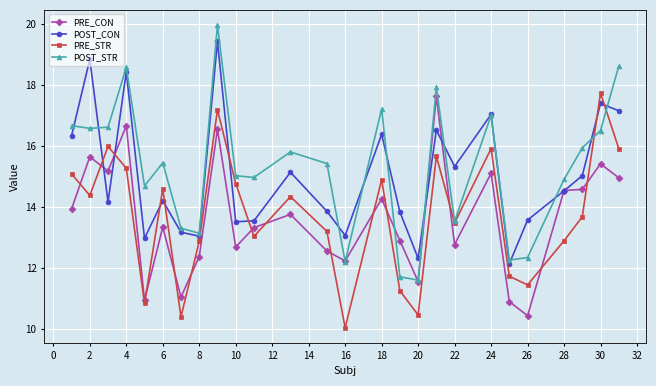

How many categories are shown in the chart?

26